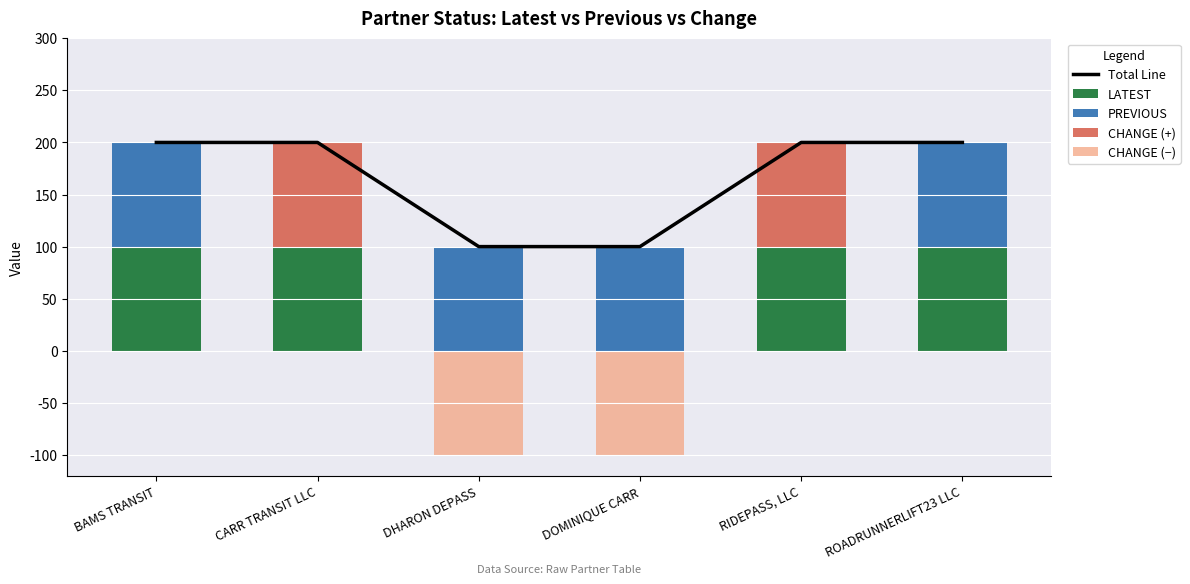

Which series changed the most between CARR TRANSIT LLC and DOMINIQUE CARR?

Total Line